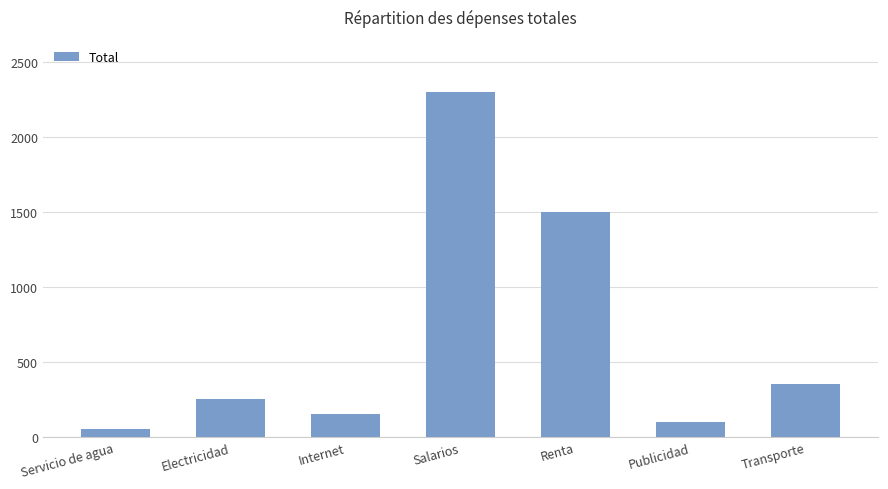

Reading left to right, list all the values displayed in this chart.

Servicio de agua=50	Electricidad=250	Internet=150	Salarios=2300	Renta=1500	Publicidad=100	Transporte=350